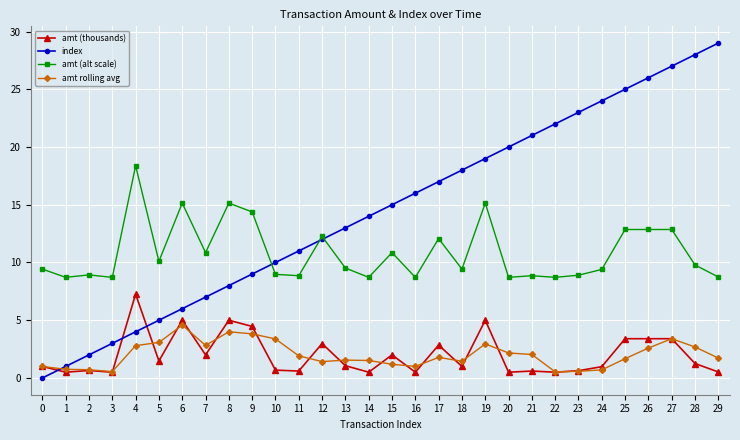

True or false: amt (alt scale) and amt rolling avg cross at least once.

False